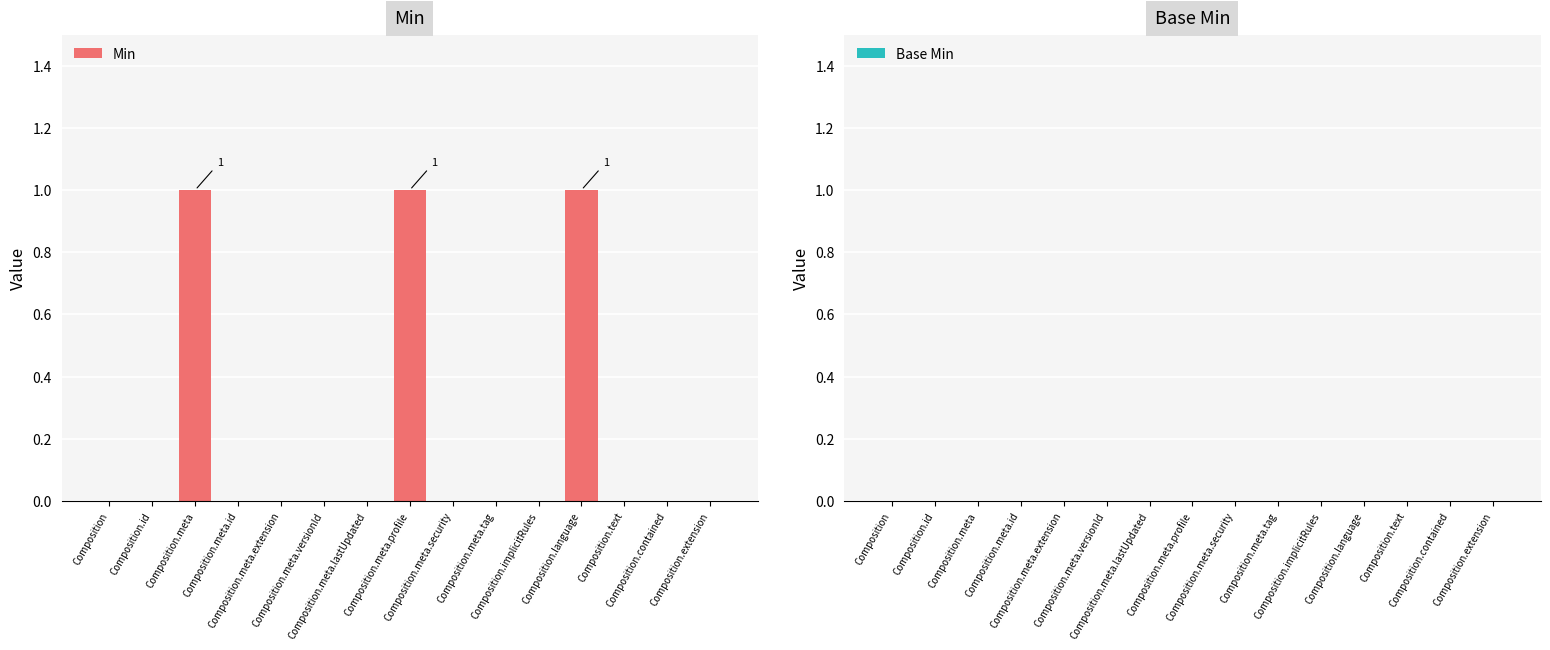

What is the sum of all values?

3